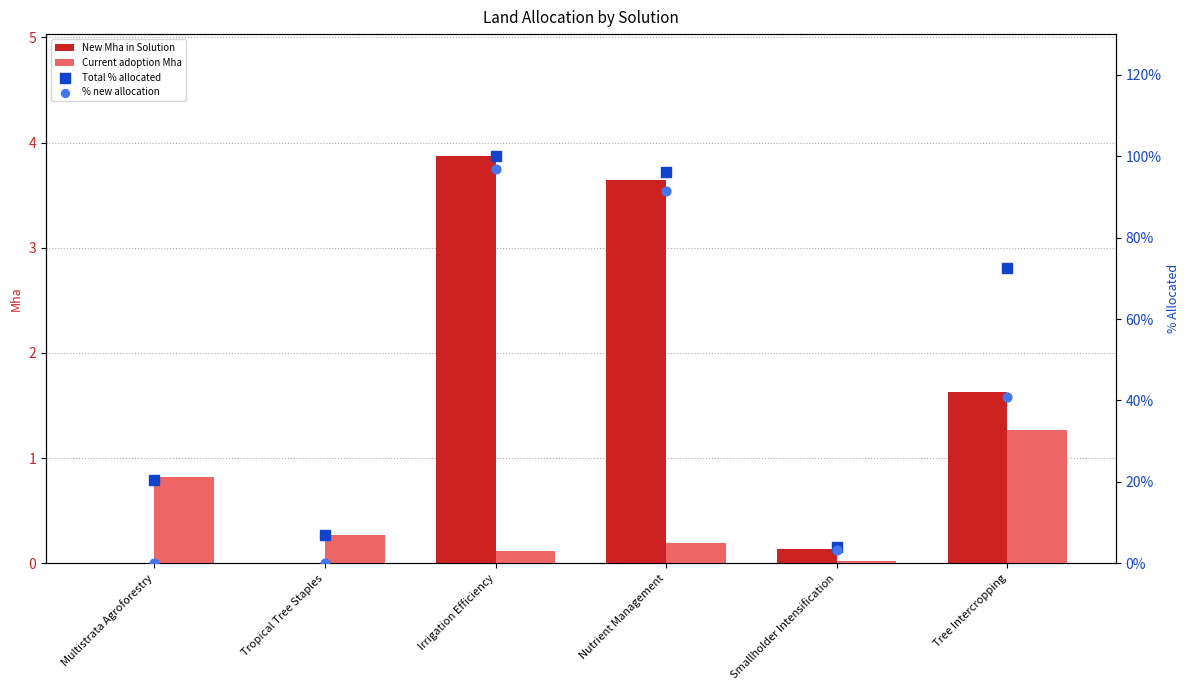

Which series has the widest spread of Y values?

New Mha in Solution